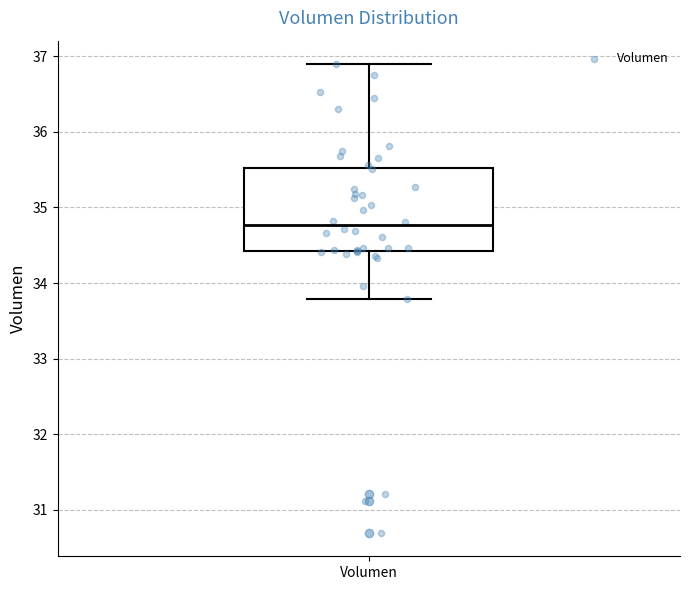

Read this box plot against the y-axis: the position of the median line, the range covered by the box, and the ends of both whiskers. The values are not printed on the chart, so give them approximately, as read against the axis.

median 34.8, box 34.4 to 35.5, whiskers 33.8 to 36.9